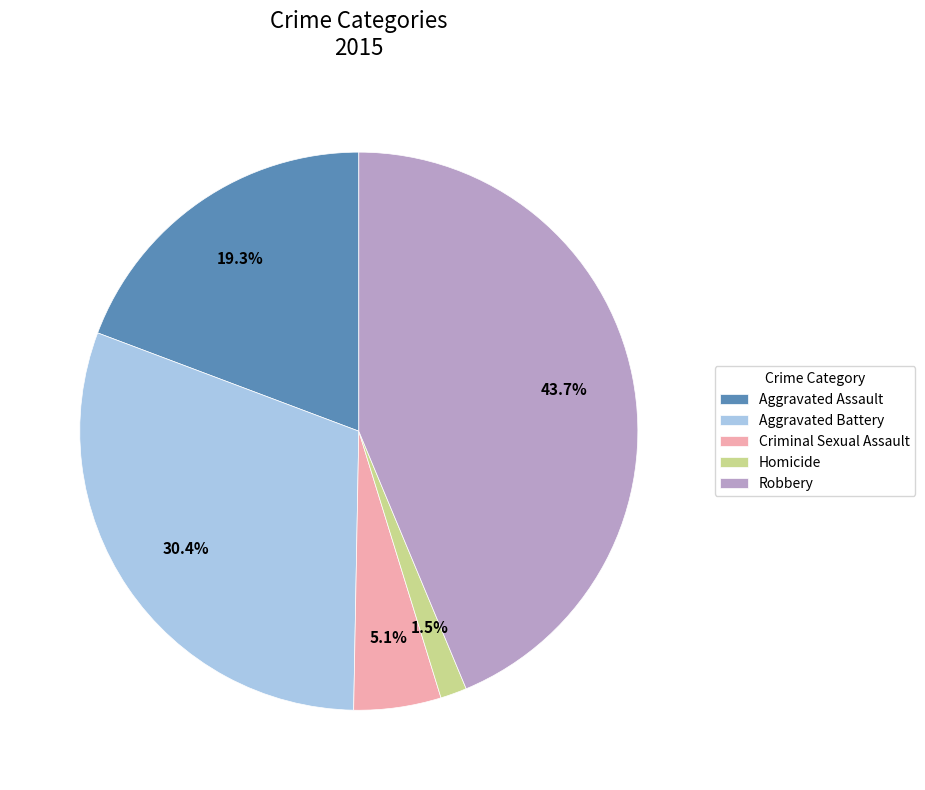

To the nearest percent, what is the difference between the Robbery and Homicide slice percentages?

42%